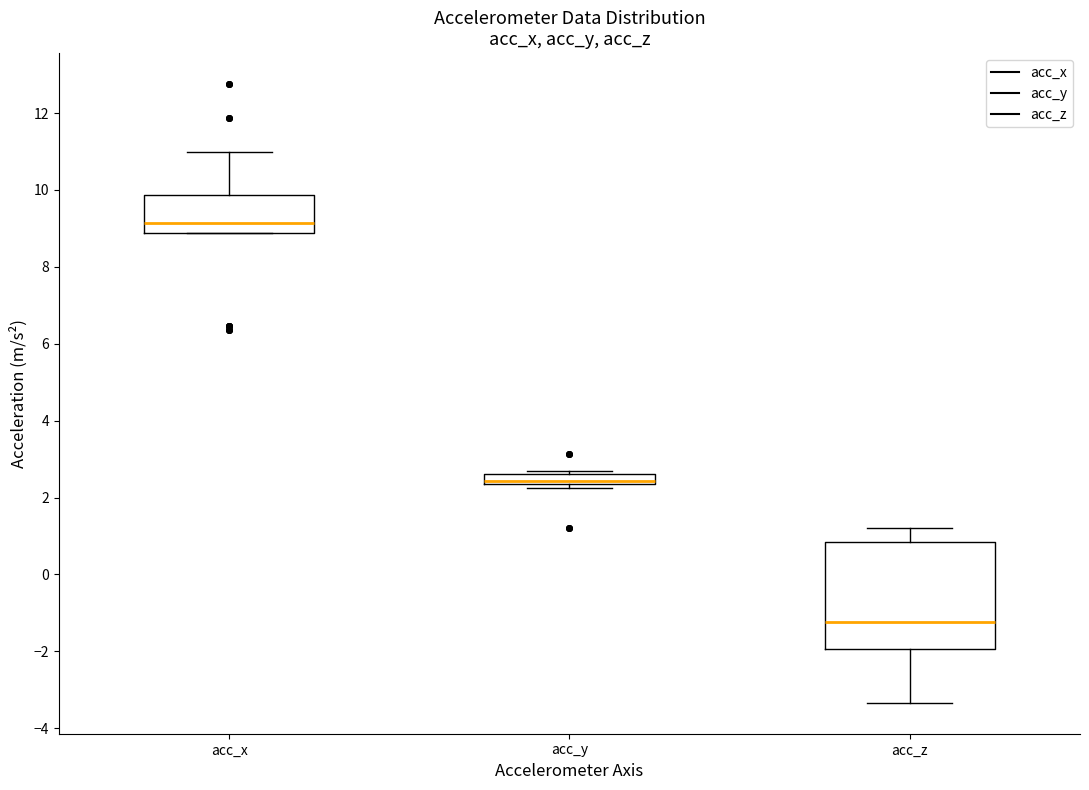

Where does the upper whisker of the box for acc_x end on the y-axis? The values are not printed on the chart, so give them approximately, as read against the axis.

11.0